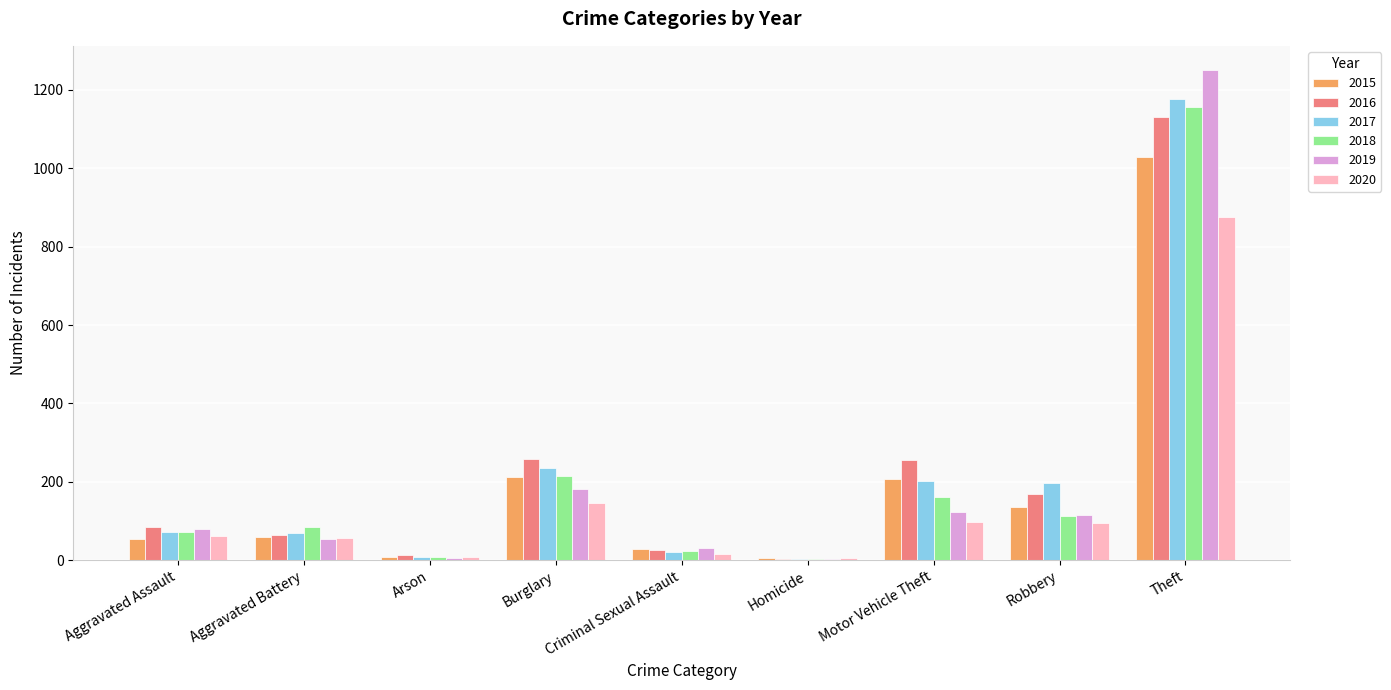

The 2020 series shows 56 at Aggravated Battery. True or false?

True